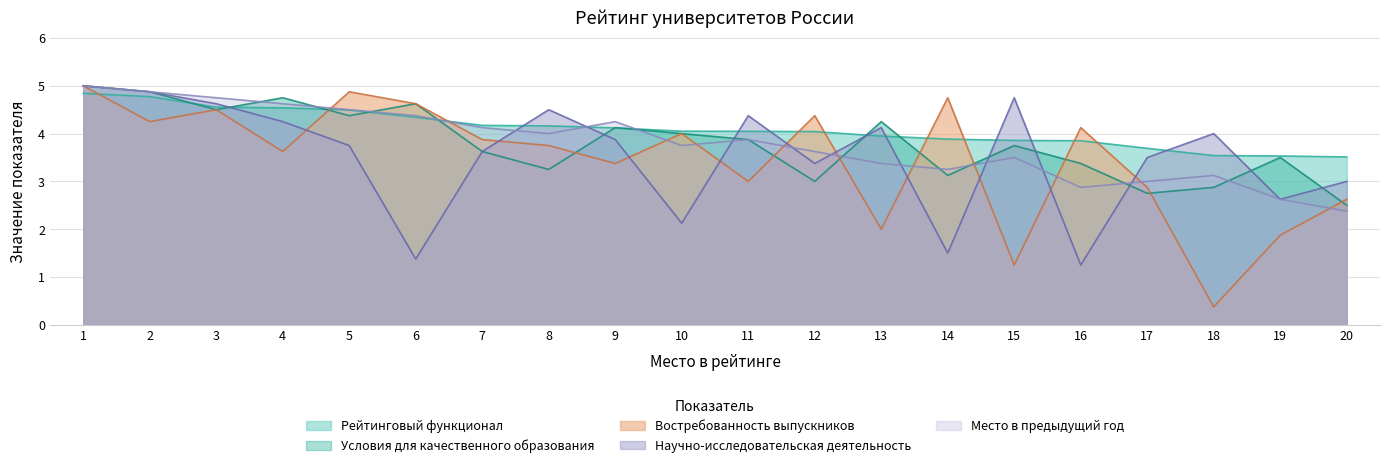

Which category has the lowest value in the Рейтинговый функционал series?

20